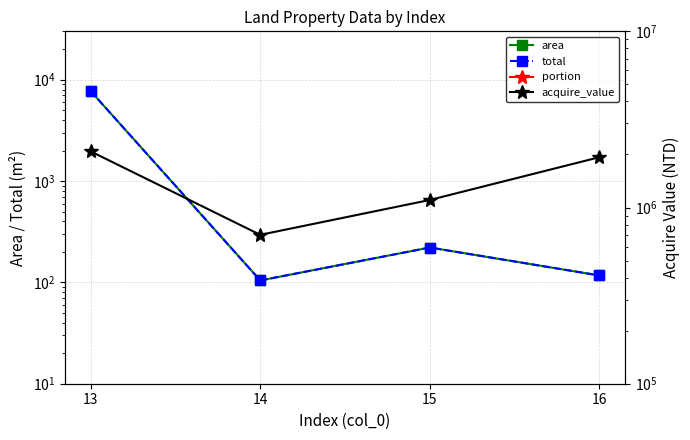

How many portion values are between 1 and 2?

3